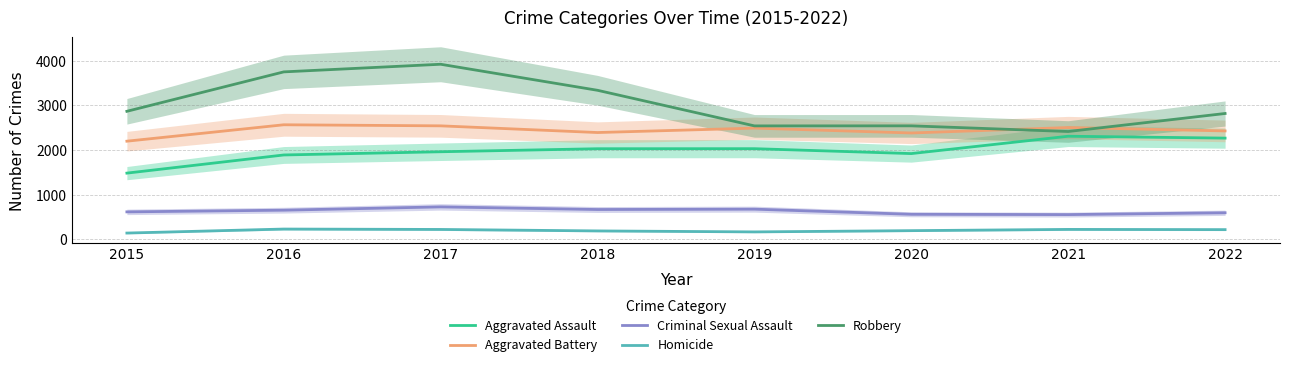

Rank the series at 2021 from lowest to highest value.

Homicide, Criminal Sexual Assault, Aggravated Assault, Robbery, Aggravated Battery